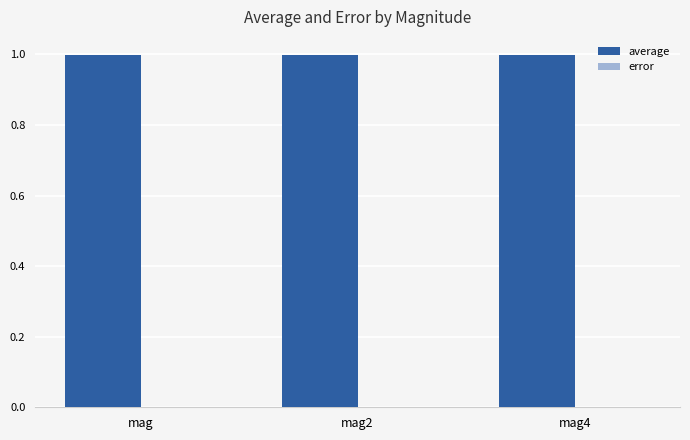

How many groups of bars are there?

3